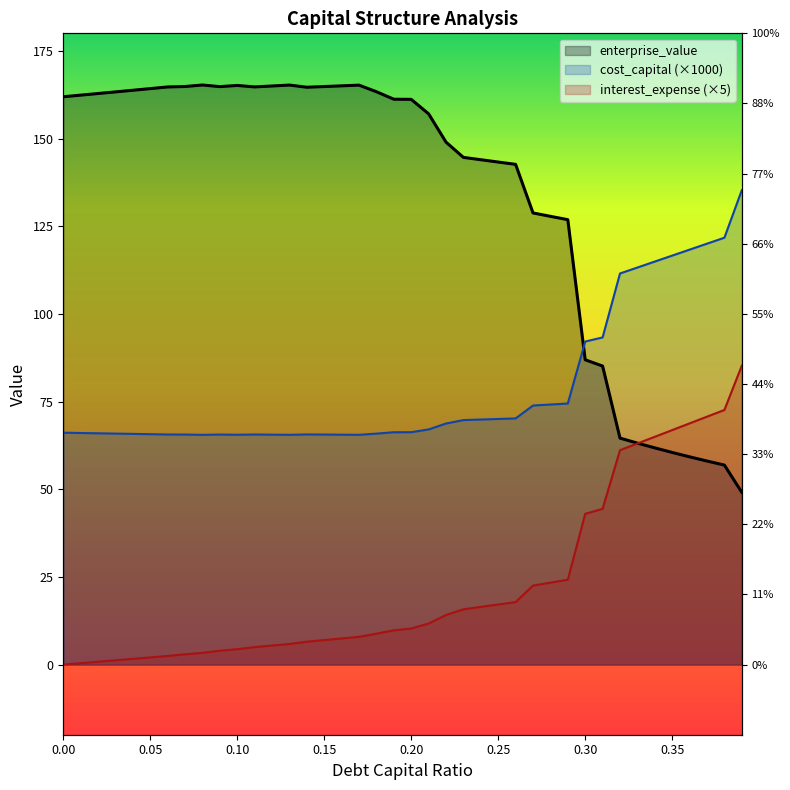

How many lines are shown in the chart?

3